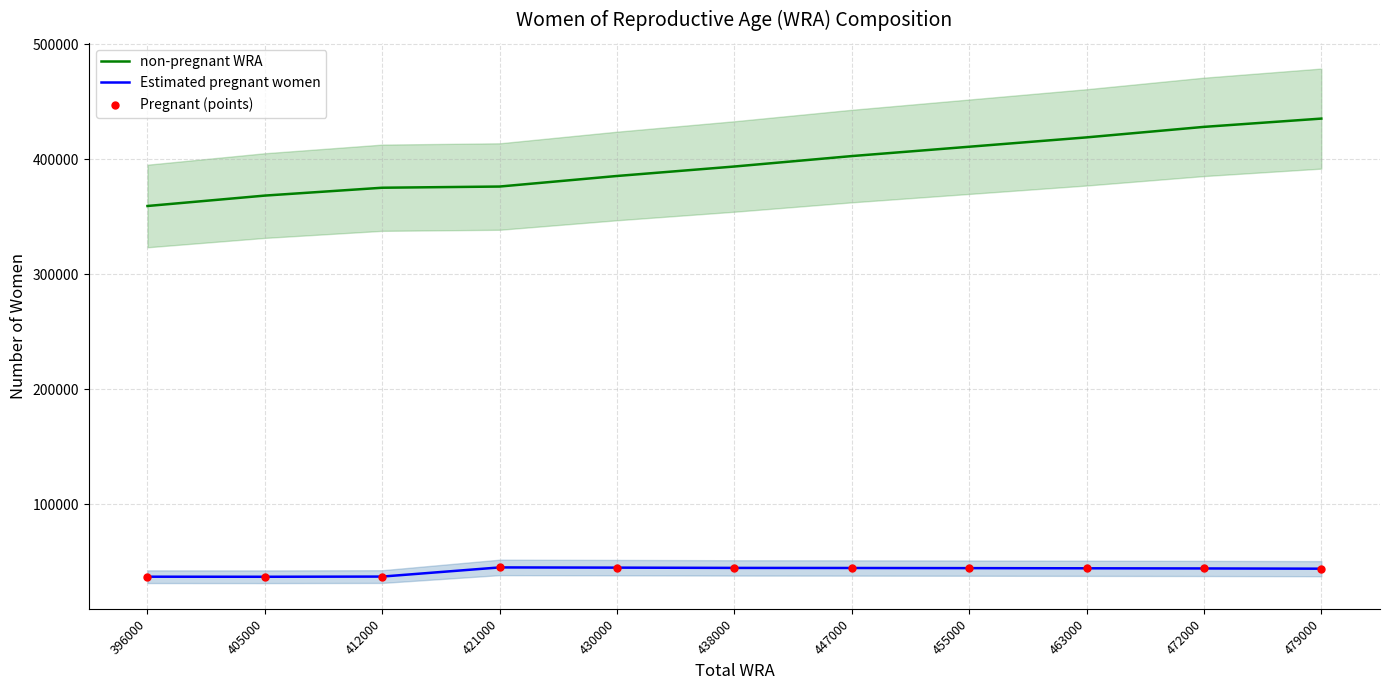

What is the total value across all series at 447000?

491365.5